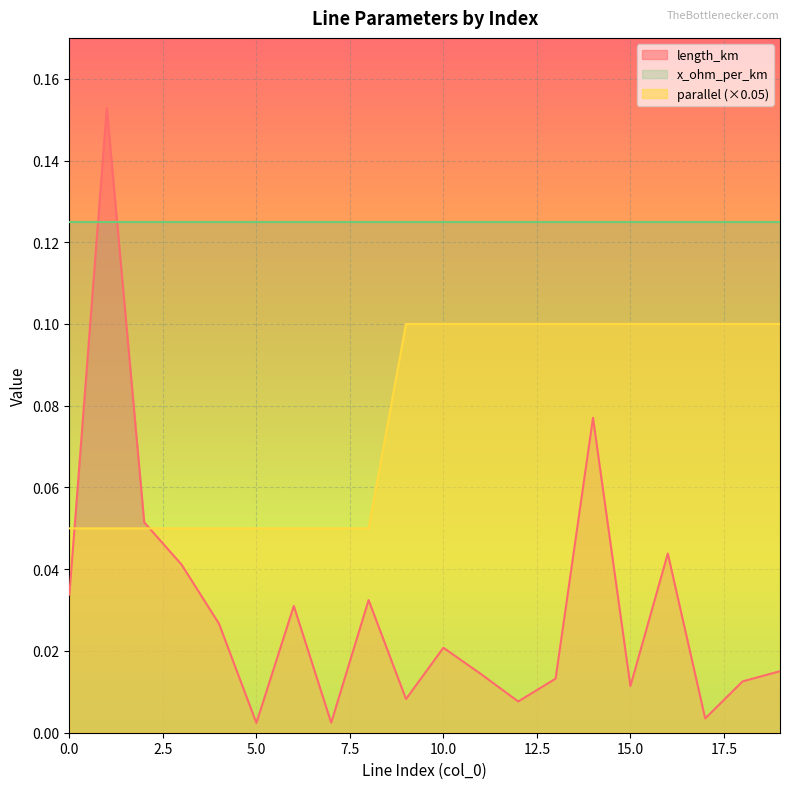

How many lines are shown in the chart?

3